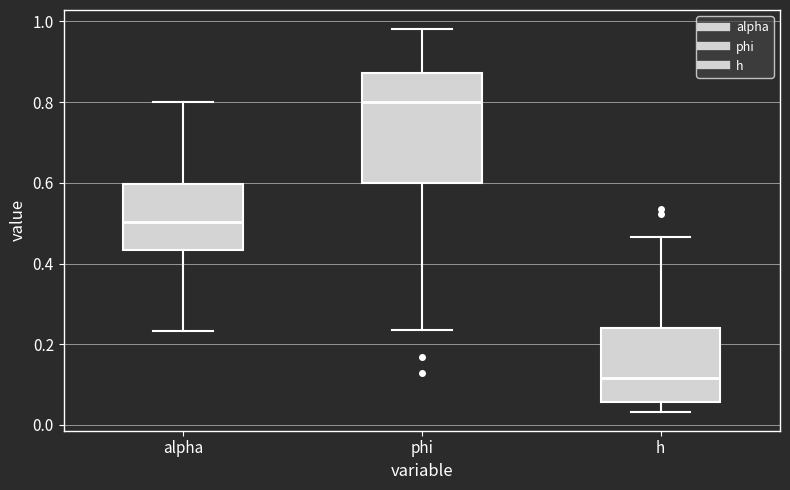

Reading left to right, transcribe this box plot: for each box, give where its median line is, the range the box spans, and where its two whiskers end, as read against the y-axis. The values are not printed on the chart, so give them approximately, as read against the axis.

alpha: median 0.50, box 0.44 to 0.60, whiskers 0.24 to 0.80
phi: median 0.80, box 0.60 to 0.88, whiskers 0.24 to 0.98
h: median 0.12, box 0.06 to 0.24, whiskers 0.04 to 0.46